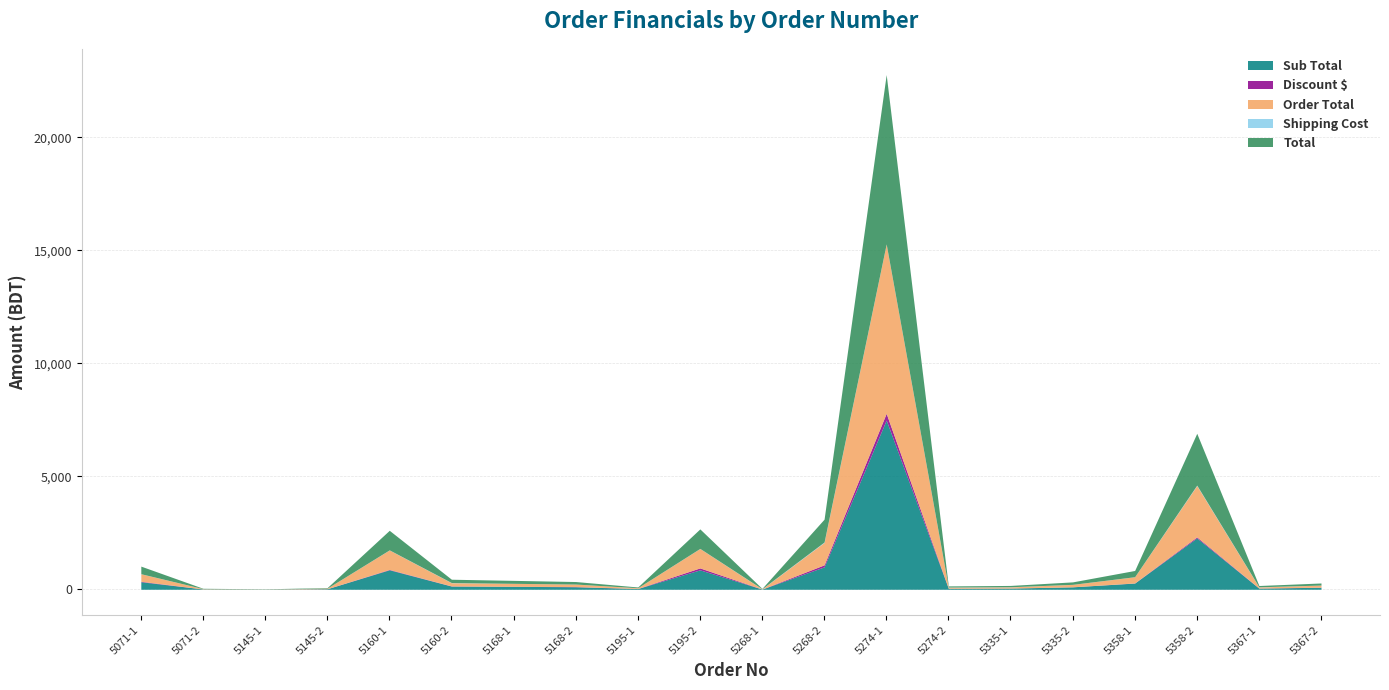

Reading left to right, transcribe all the data shown in this chart.

Sub Total: 332.9	13.4	5.2	23.4	860.6	140.4	129.4	110.8	31.7	859.1	7.8	991.2	7487.5	43.2	51.6	107.4	273.4	2272.2	48.6	89.4
Discount $: 20.0	0.1	0.1	2.1	17.2	7.0	2.6	7.8	2.9	85.9	0.5	89.2	299.5	3.5	2.1	1.1	5.5	45.4	4.4	4.5
Order Total: 332.9	13.3	5.2	23.3	860.6	140.3	129.4	110.7	31.6	859.0	7.7	991.1	7487.5	43.1	51.6	107.4	273.4	2272.2	48.5	89.4
Shipping Cost: 2.8	1.5	2.0	0.8	4.8	7.8	1.2	0.9	1.5	4.0	7.0	20.0	8.1	7.8	6.2	1.6	3.0	20.0	7.8	2.6
Total: 335.7	14.8	7.2	24.1	865.4	148.1	130.6	111.6	33.1	863.0	14.7	1011.1	7495.6	50.9	57.8	109.0	276.4	2292.2	56.3	92.0